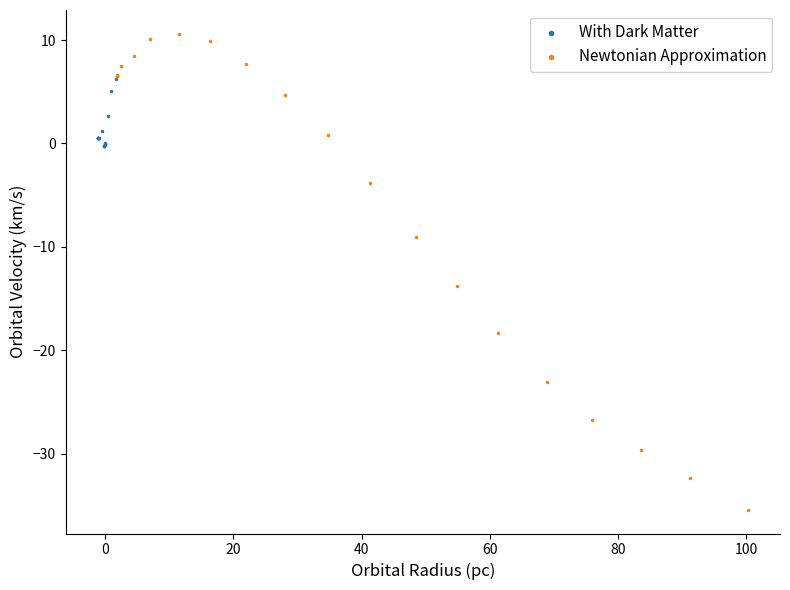

What are all the series names shown in the legend?

With Dark Matter, Newtonian Approximation